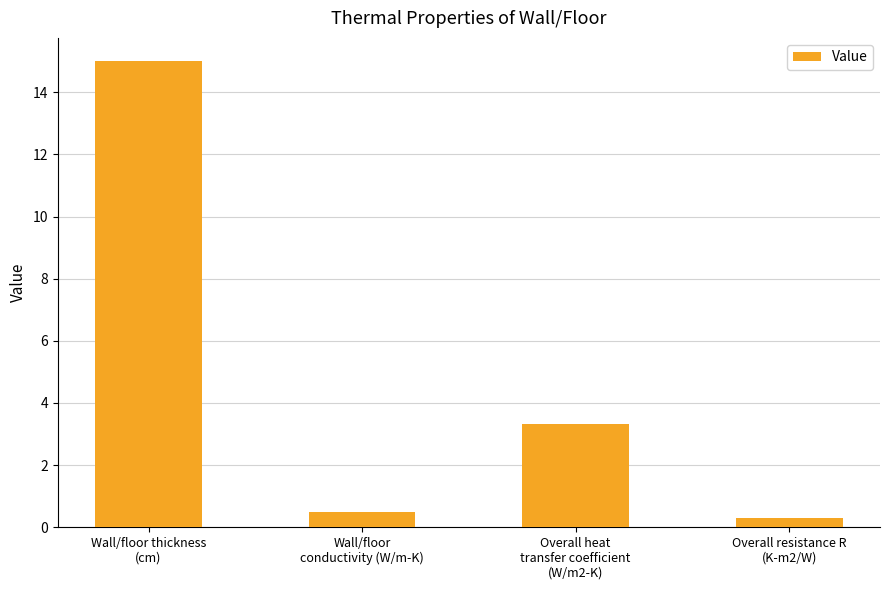

What is the difference between the second highest and minimum values?

3.0